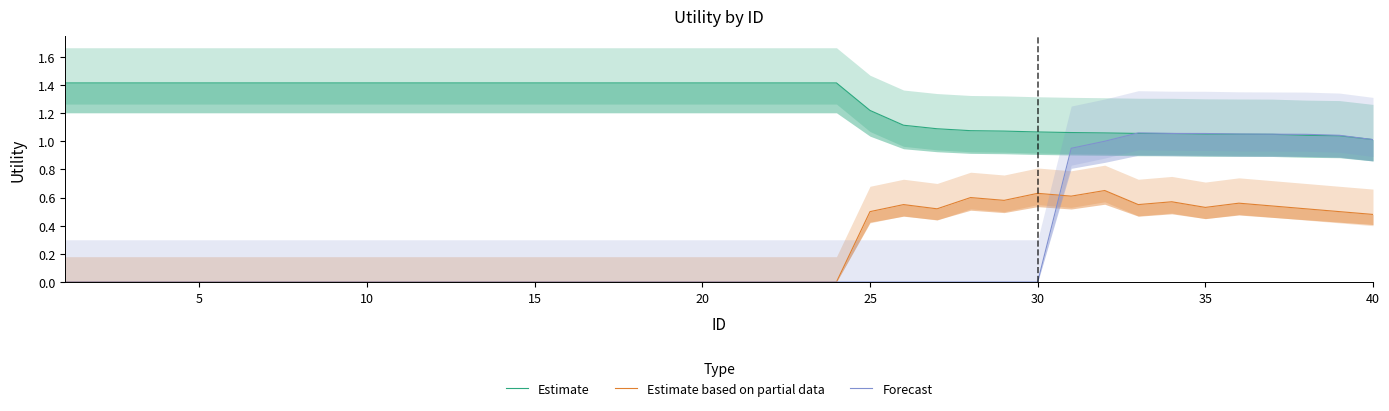

Which series has the largest total across all categories?

Estimate